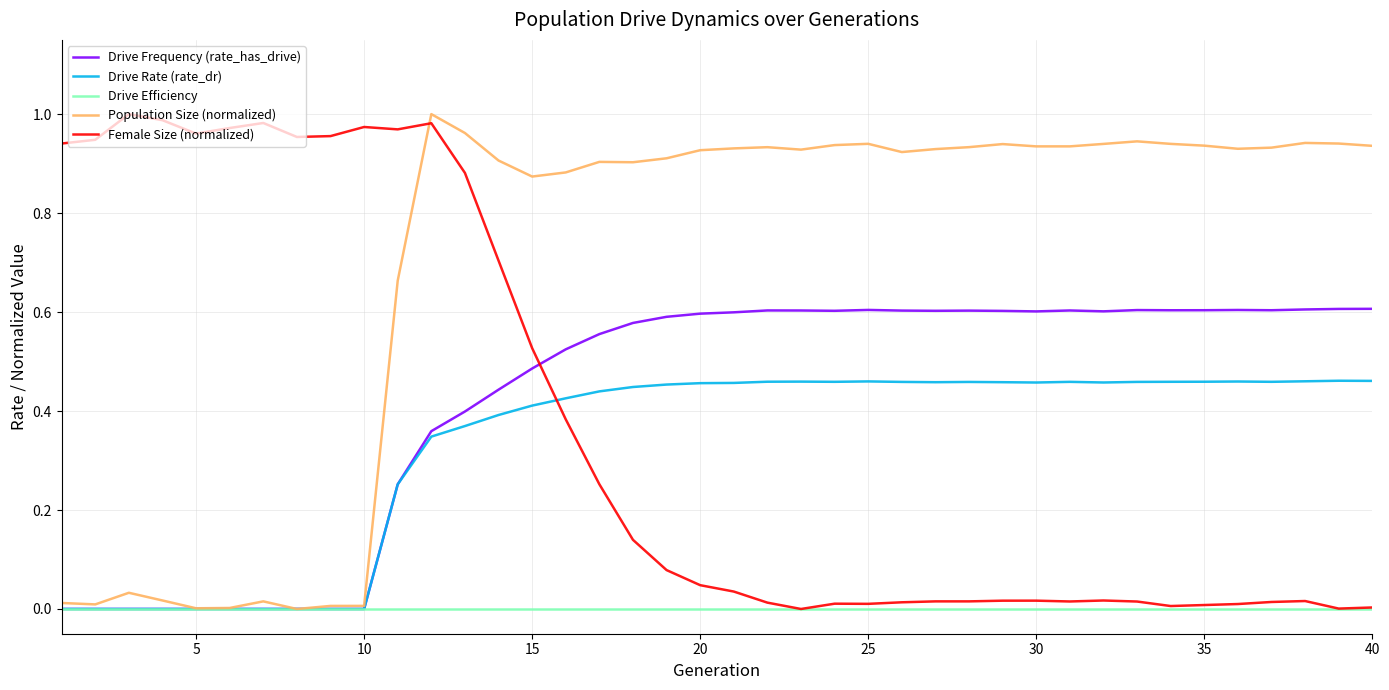

Count the number of categories in the chart.

40